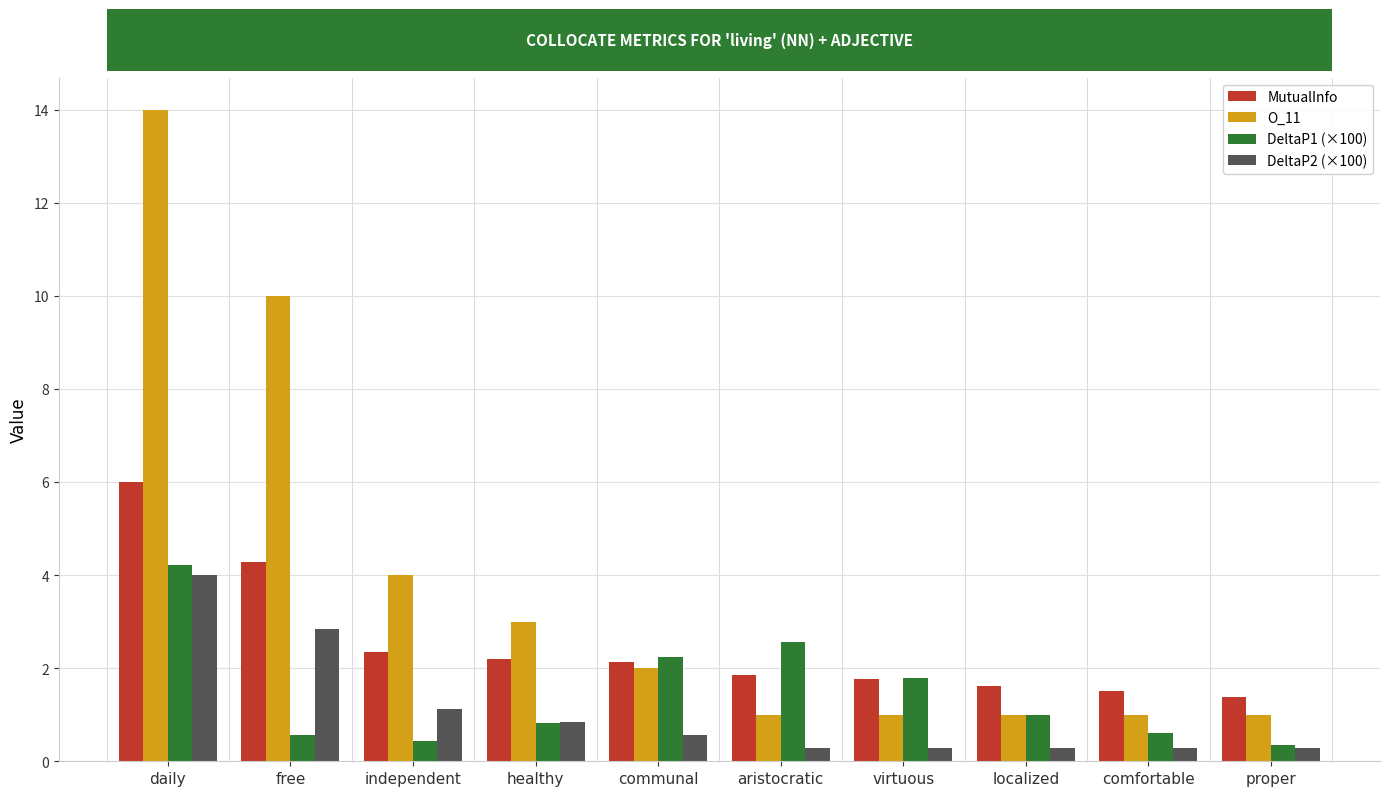

Which series has the largest range (max minus min)?

O_11